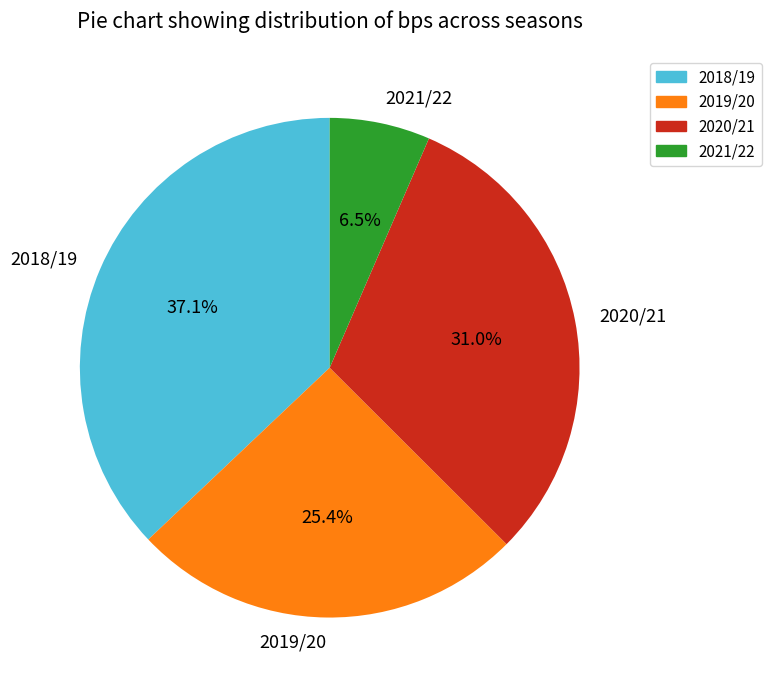

The 2021/22 slice represents 15% of the pie. True or false?

False